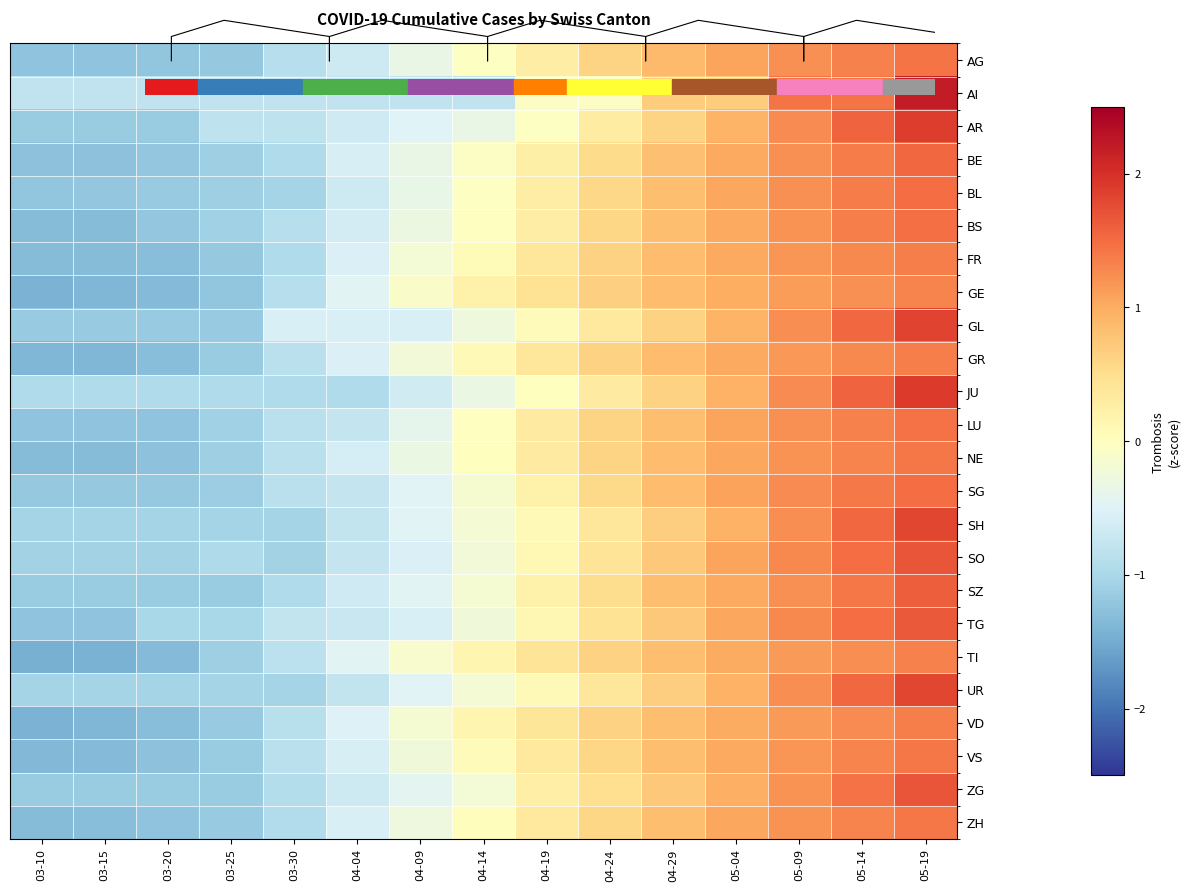

How many data points in AG are above 0?

7